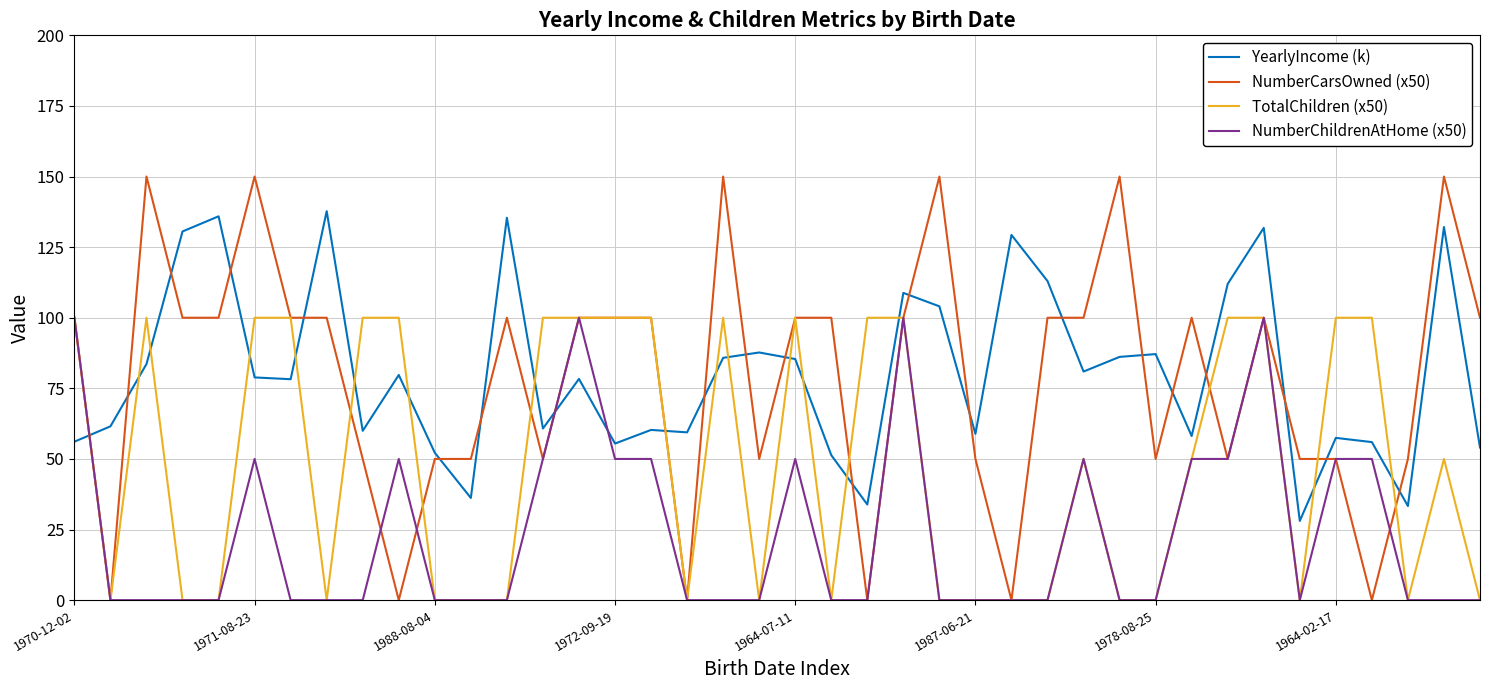

Count the number of categories in the chart.

40